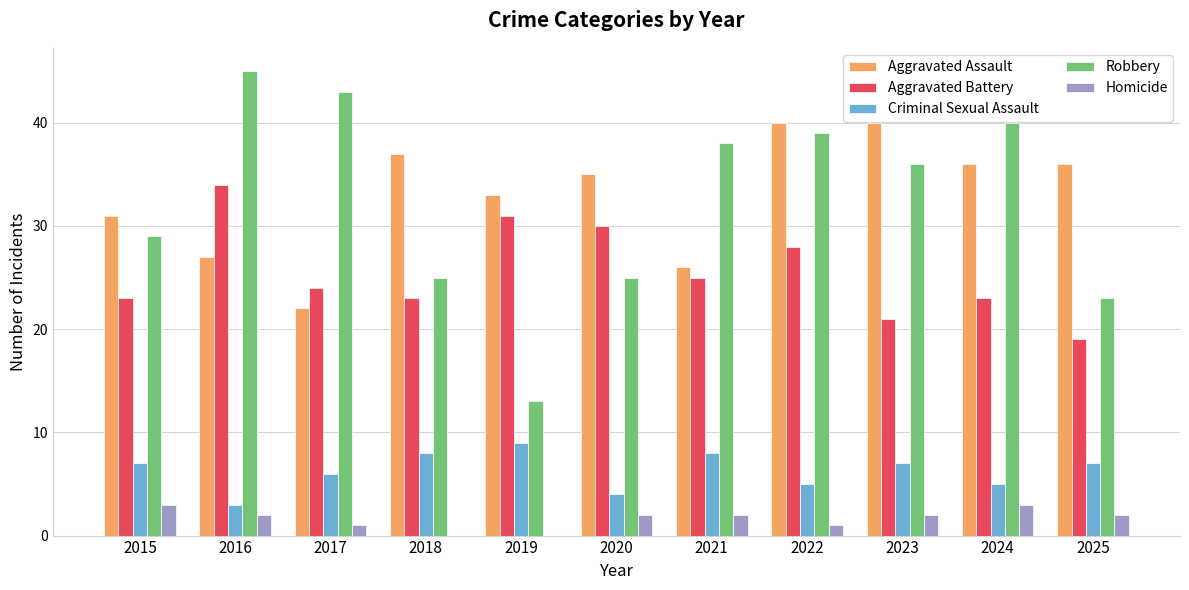

Between 2022 and 2025, which series saw the biggest shift?

Robbery